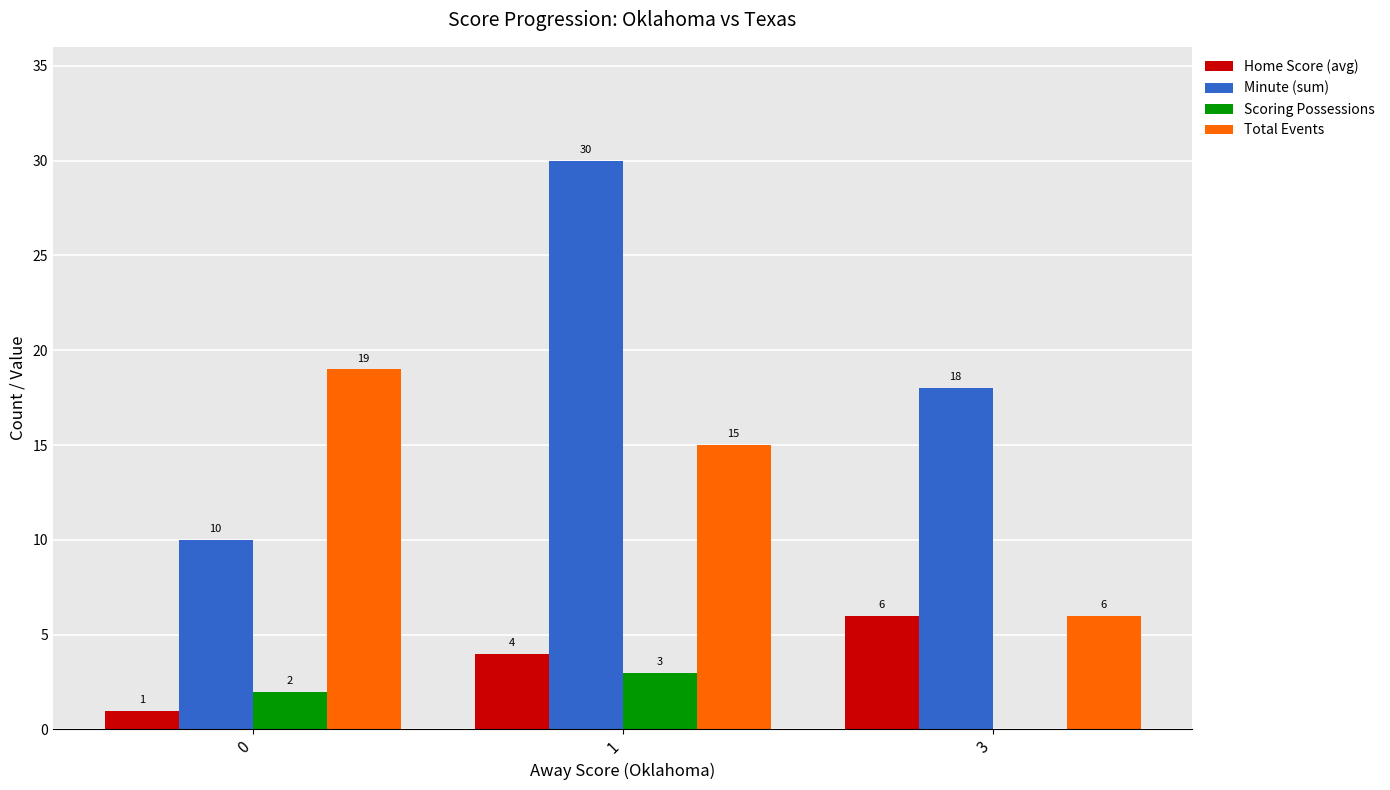

At which label is Home Score (avg) closest to 3?

1